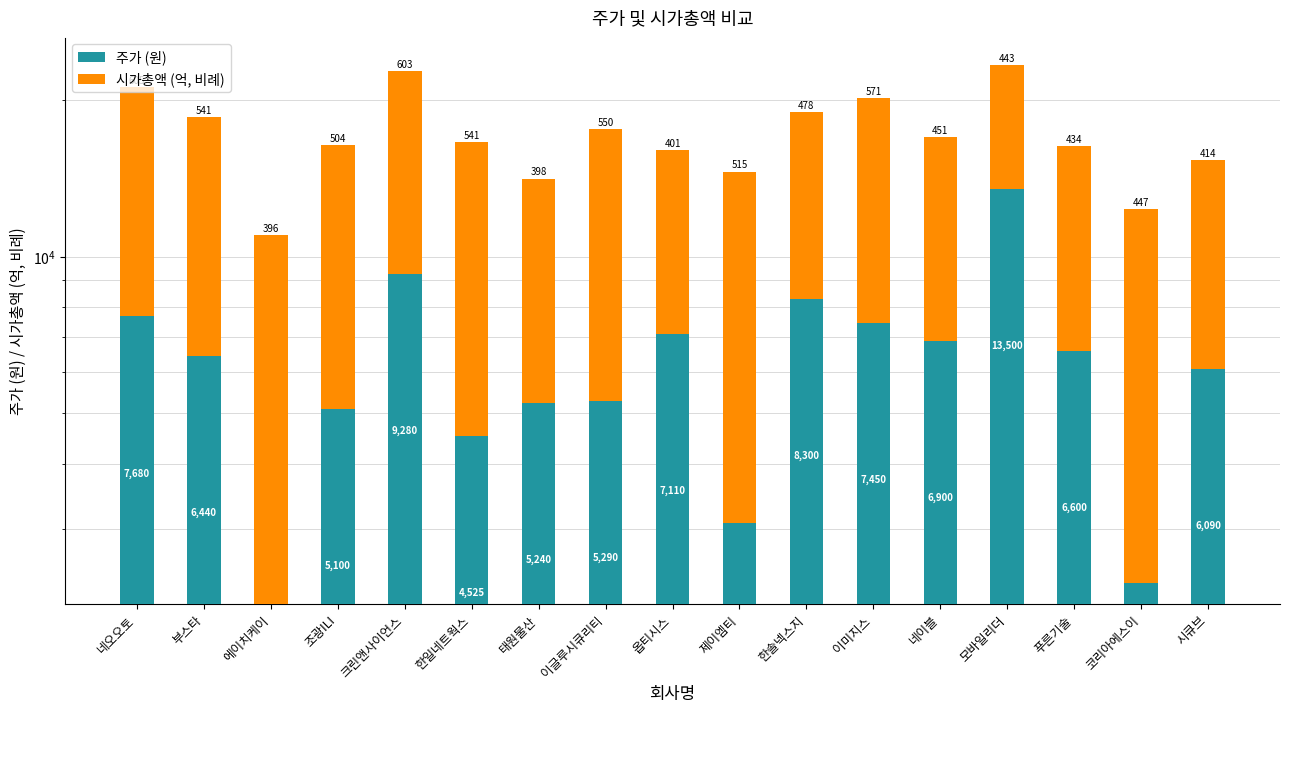

What is the label of the 10th bar from the right?

이글루시큐리티